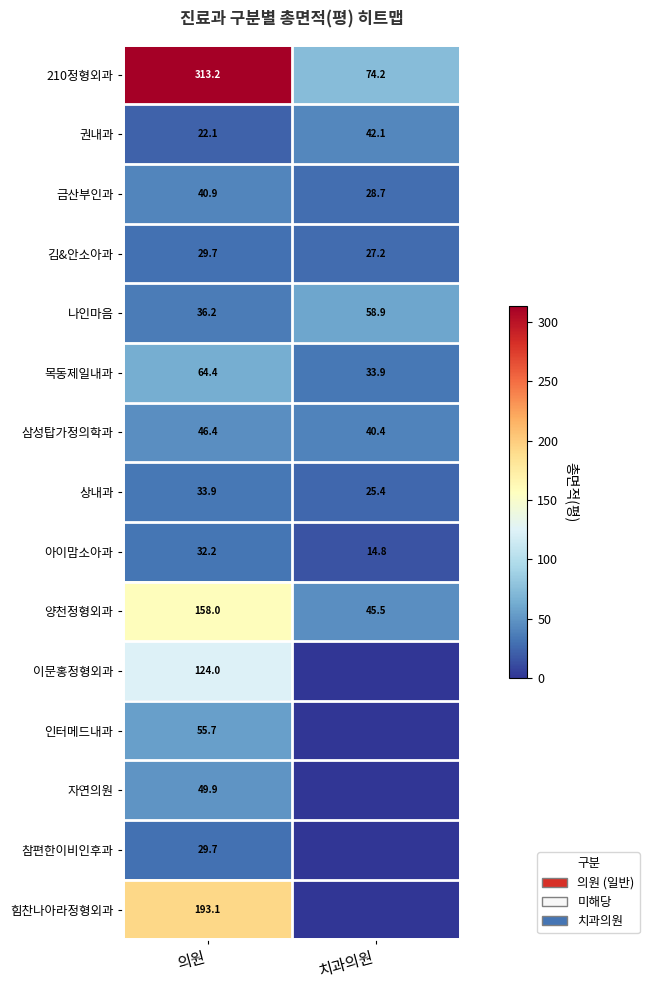

What is the sum of all 상내과 values?

59.3